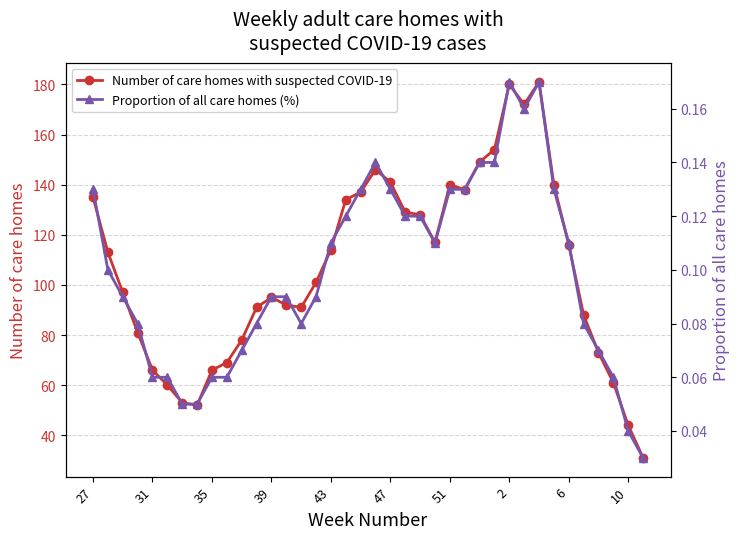

What is the value of the Proportion of all care homes (%) point at the 9th from the left?

0.1